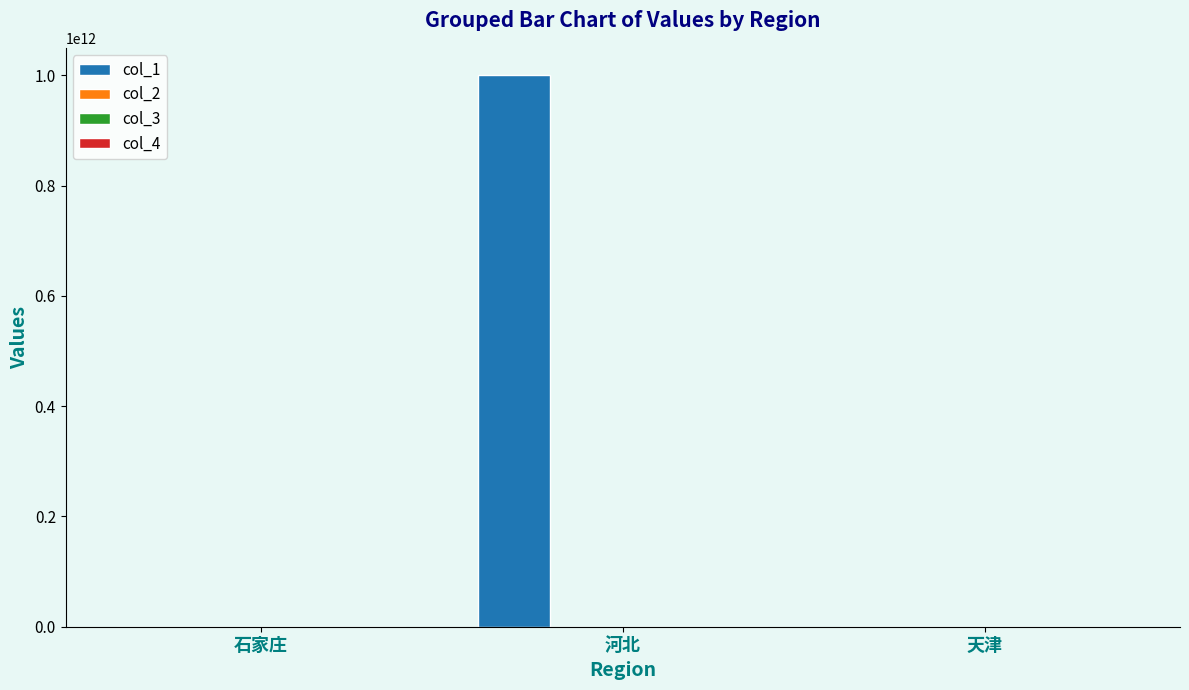

Which series has the largest total across all categories?

col_1